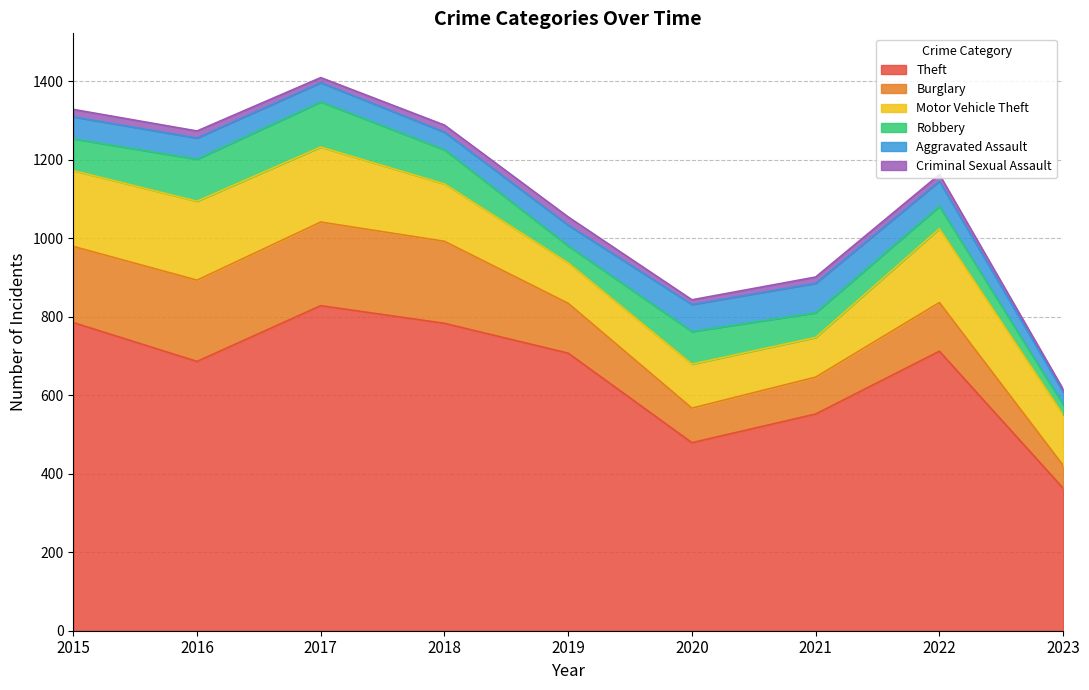

Is the value of Burglary at 2020 greater than the value of Theft at 2020?

No